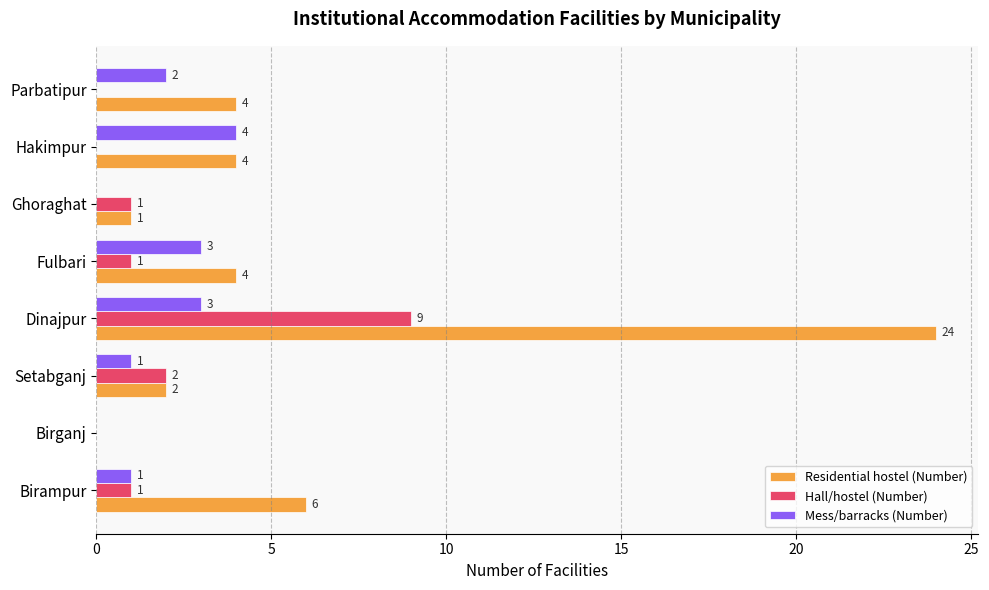

What is the total value across all series at Dinajpur?

36